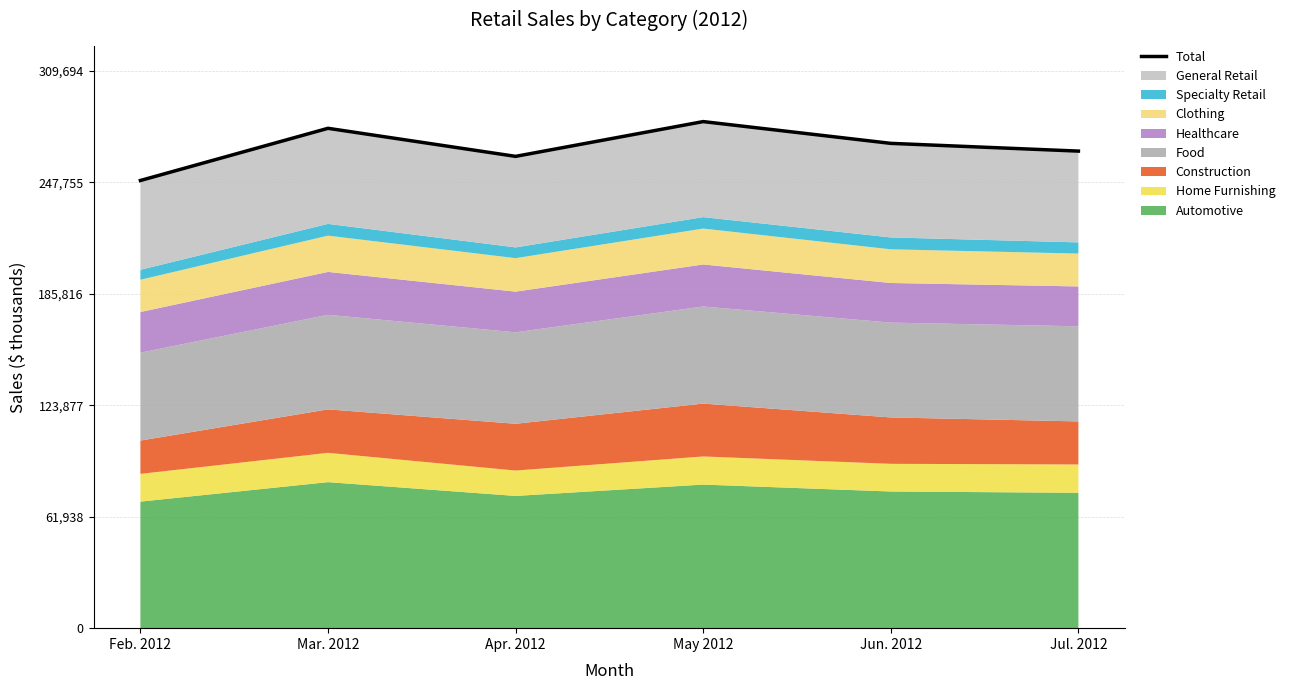

Which label corresponds to the largest value in the chart?

May 2012